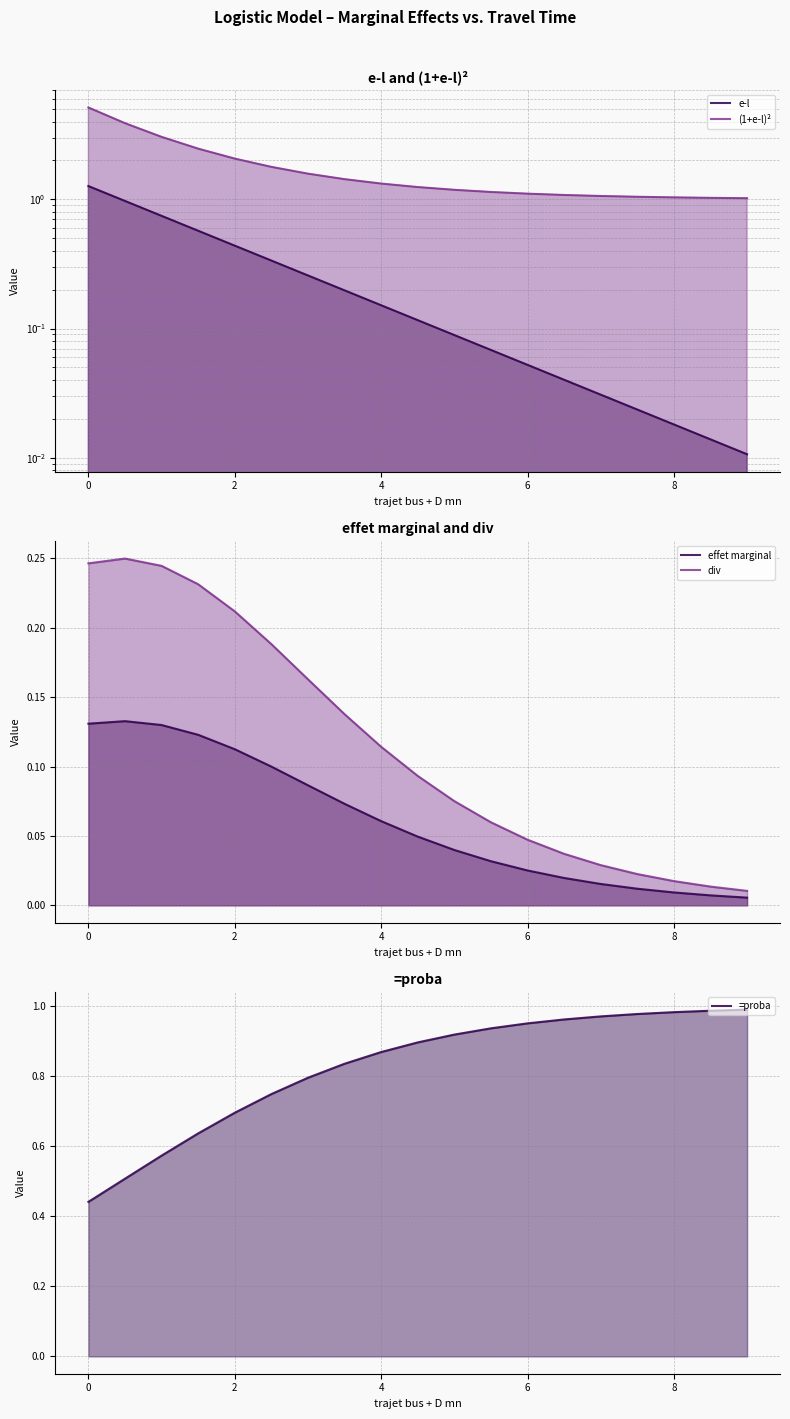

True or false: div and =proba cross at least once.

False